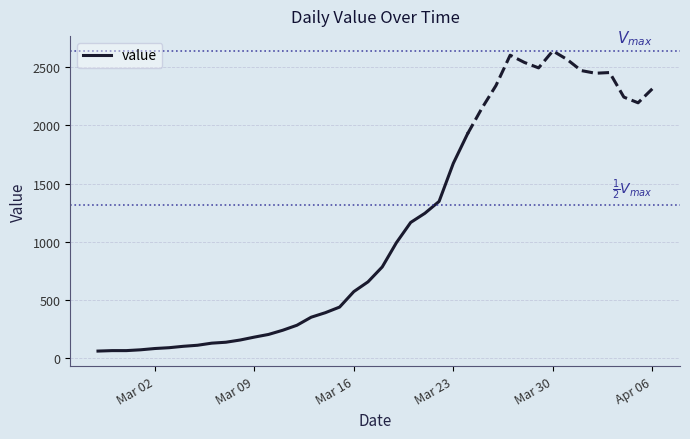

What is the minimum value for value?

61